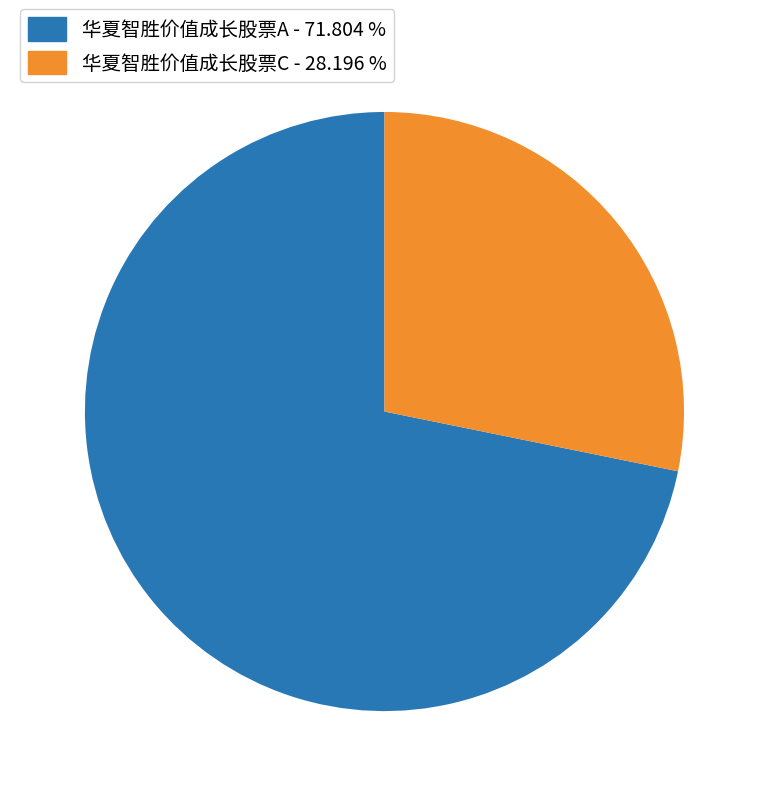

The 华夏智胜价值成长股票A slice represents 72% of the pie. True or false?

True